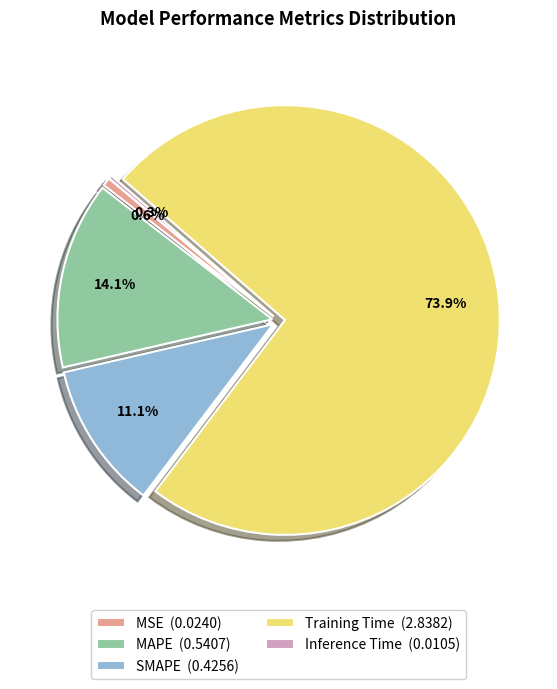

Is it true that MSE is 1% of the pie?

True